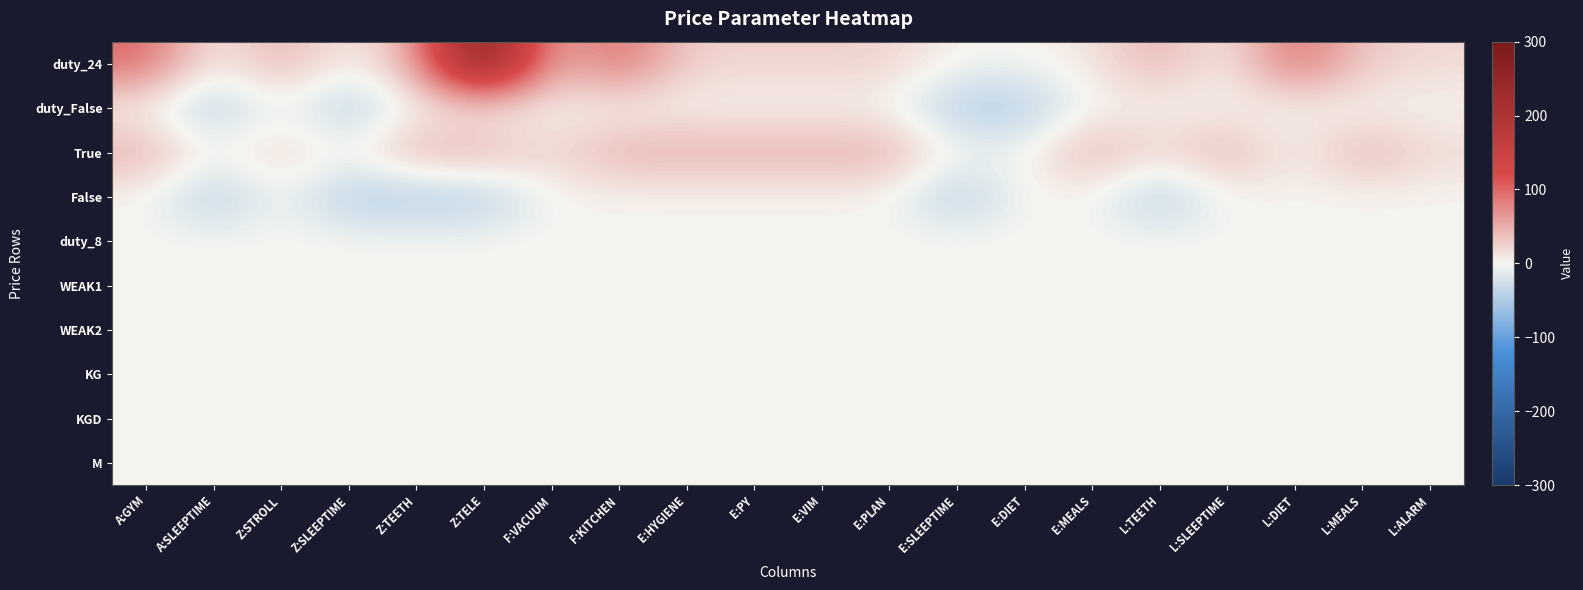

How many series are shown in this chart?

10